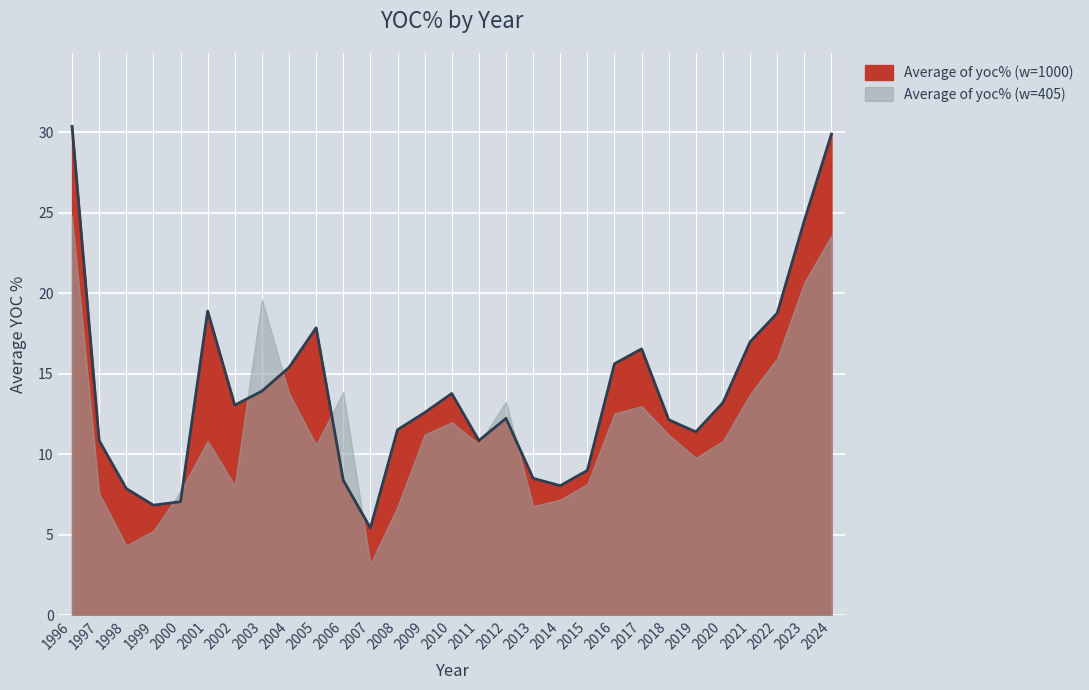

How many interior local valleys (lower than both neighbors) does the data have?

6